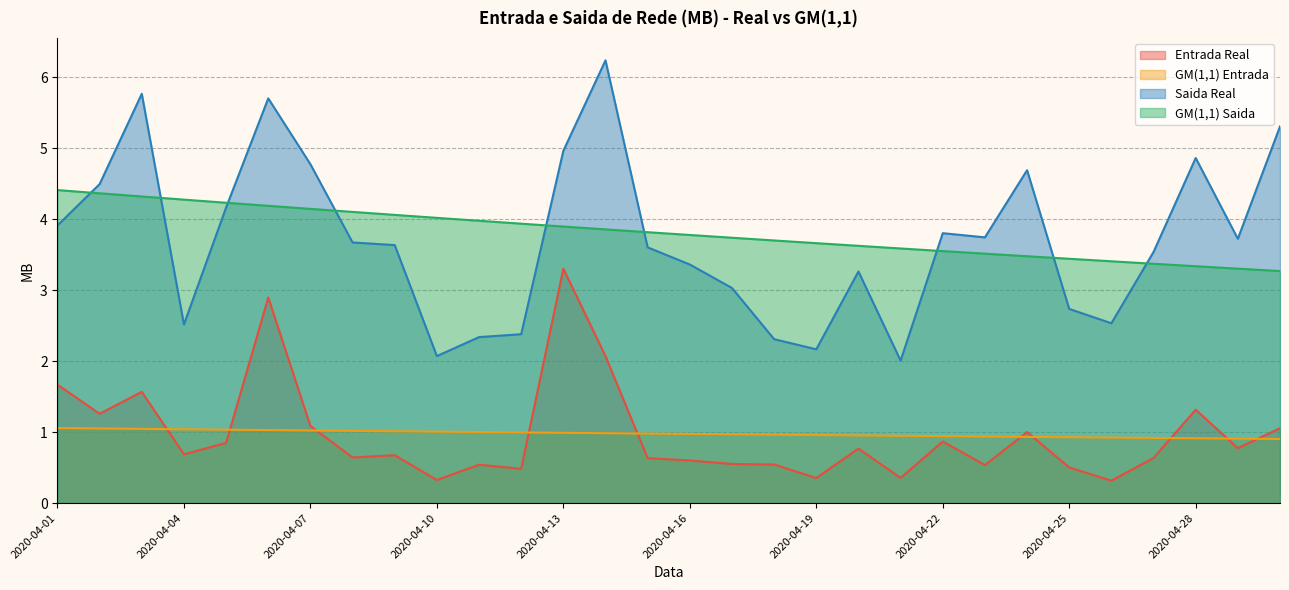

At how many categories does at least one series exceed 1?

30